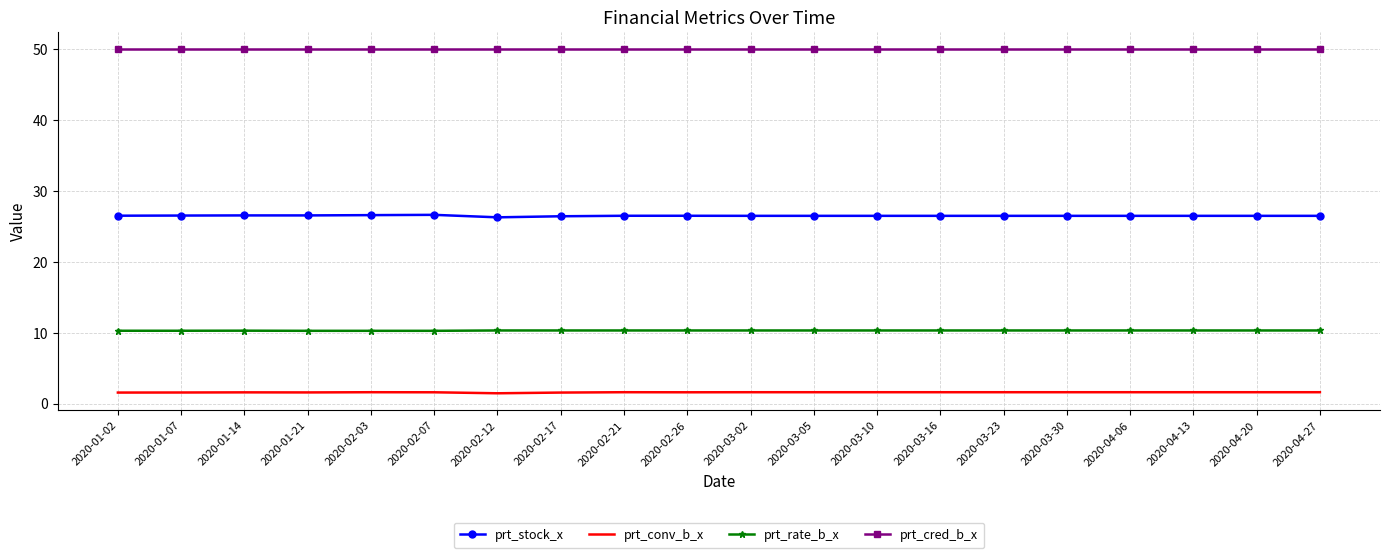

What position from the left is 2020-03-16?

14